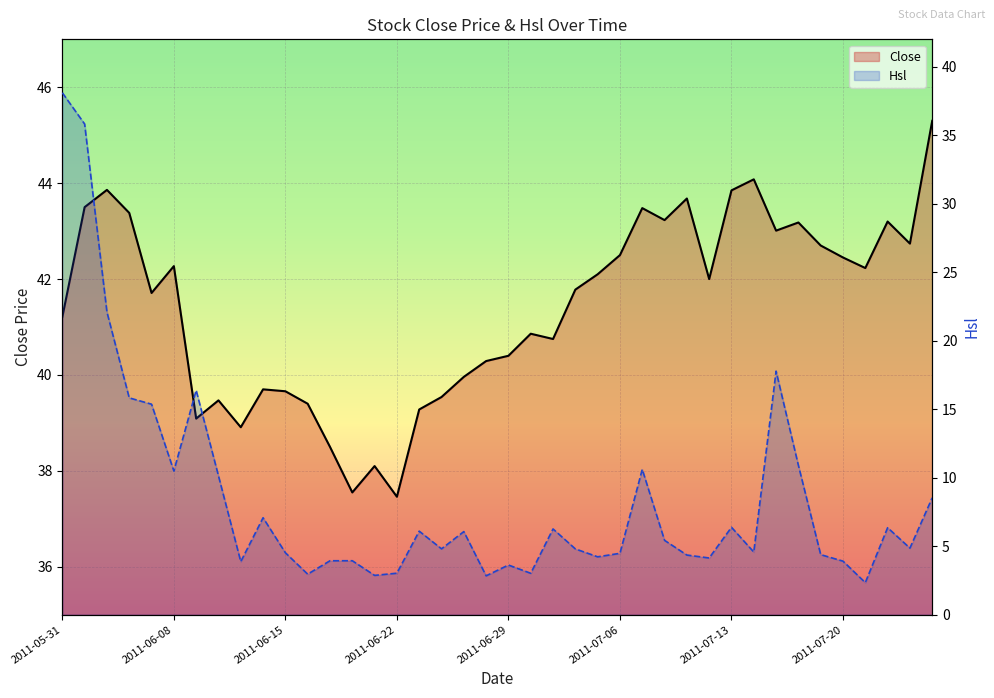

Reading right to left, list all the values displayed in this chart.

Close: 45.3	42.7	43.2	42.2	42.5	42.7	43.2	43.0	44.1	43.9	42.0	43.7	43.2	43.5	42.5	42.1	41.8	40.8	40.9	40.4	40.3	40.0	39.5	39.3	37.5	38.1	37.5	38.5	39.4	39.7	39.7	38.9	39.5	39.1	42.3	41.7	43.4	43.9	43.5	41.2
Hsl: 8.5	4.9	6.4	2.3	3.9	4.4	10.9	17.8	4.6	6.4	4.1	4.4	5.4	10.6	4.5	4.2	4.8	6.3	3.0	3.6	2.8	6.1	4.8	6.1	3.0	2.9	3.9	3.9	3.0	4.5	7.1	3.9	10.1	16.4	10.5	15.4	15.8	22.1	35.8	38.1